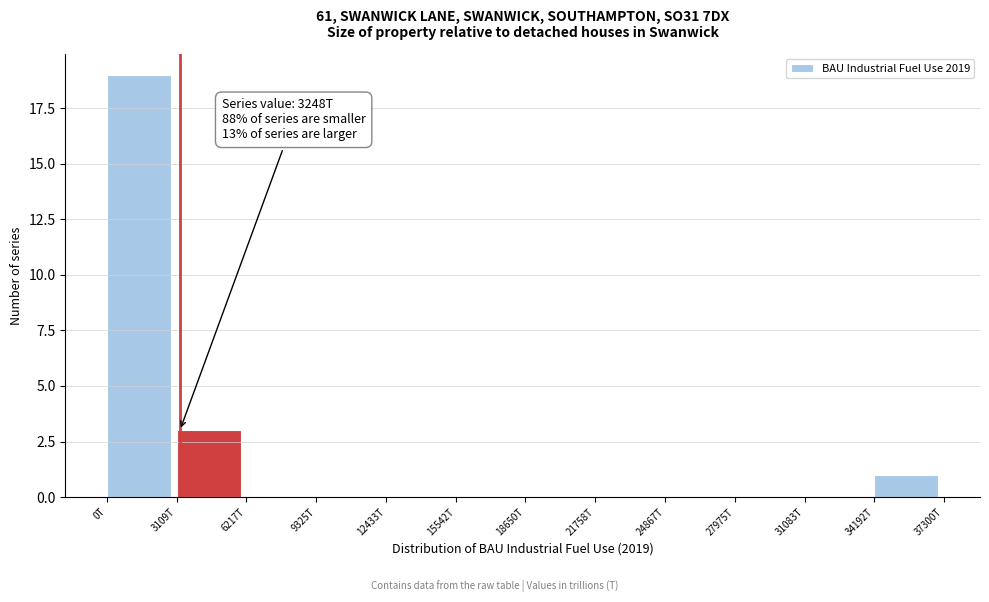

Reading left to right, transcribe all the data shown in this chart.

0T=19	3109T=3	6217T=0	9325T=0	12433T=0	15542T=0	18650T=0	21758T=0	24867T=0	27975T=0	31083T=0	34192T=1